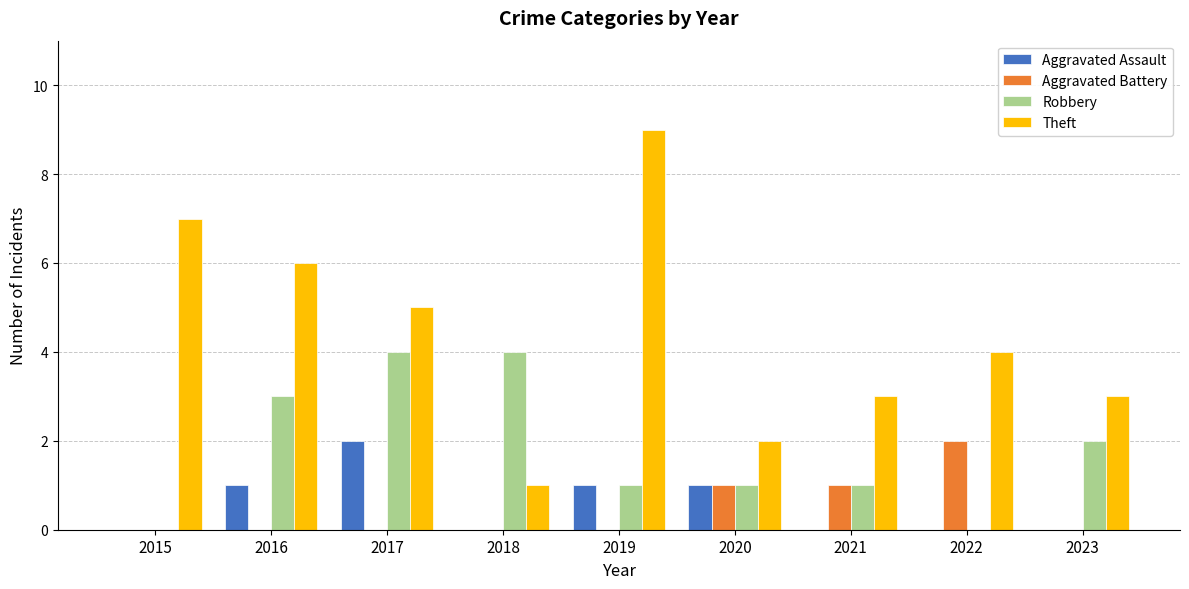

What is the total value across all series at 2016?

10